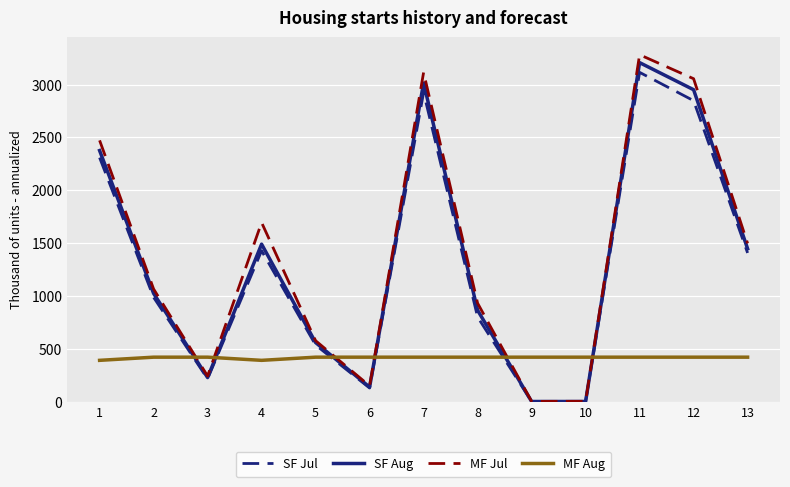

What is the total value across all series at 12?

9274.2